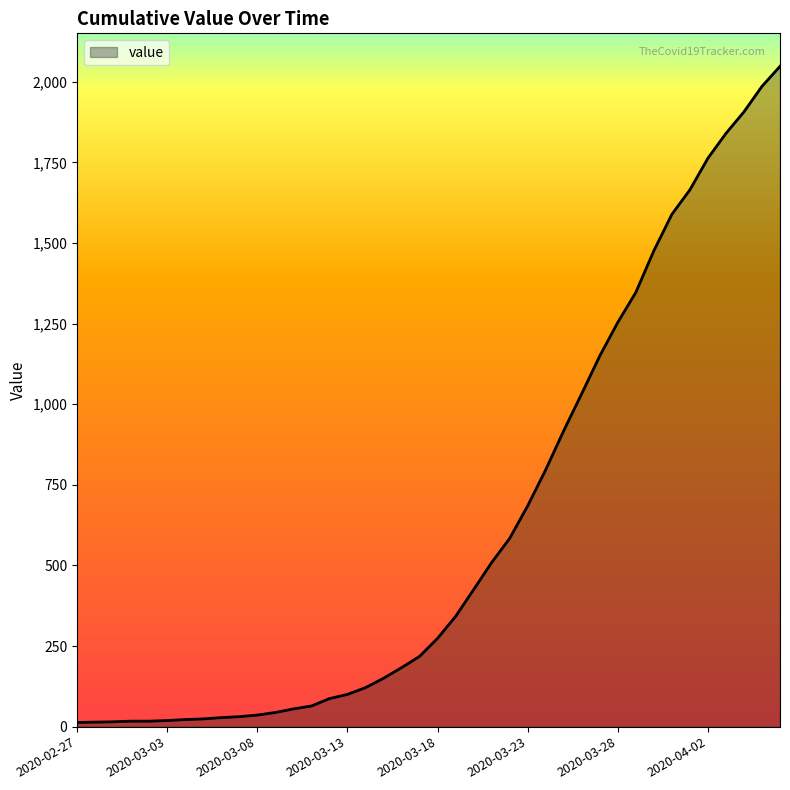

How many distinct data groups are displayed?

1